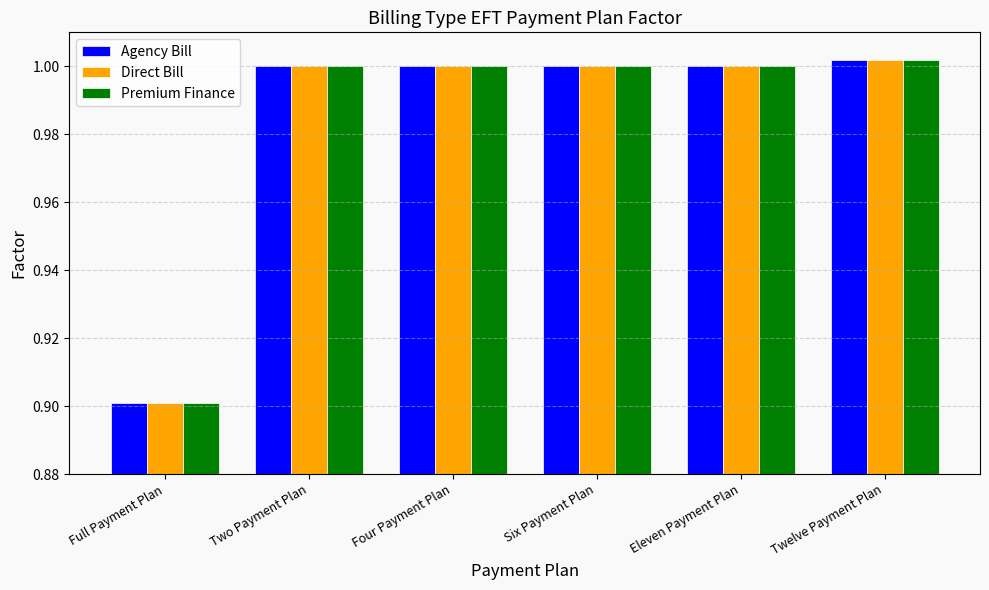

Does the chart contain stacked bars?

No